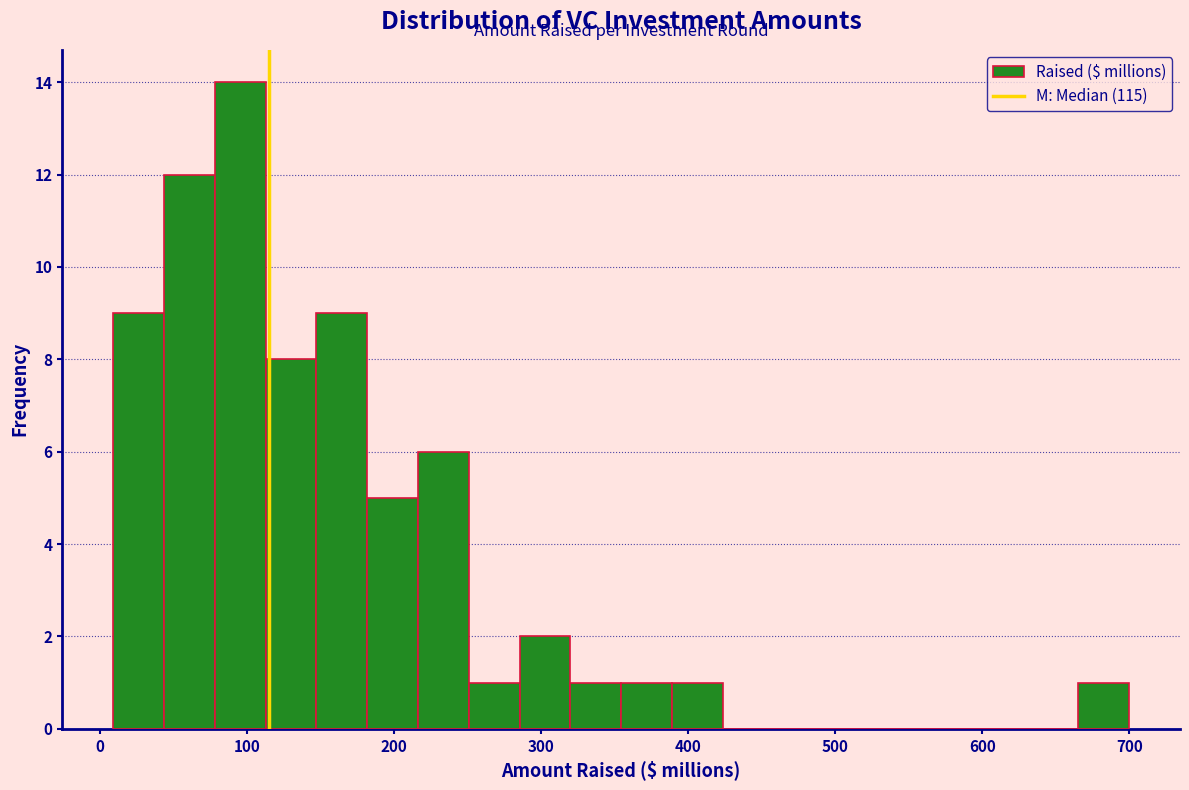

Around what value on the x-axis is the tallest bar? Give the approximate position of its centre, as read against the axis.

100